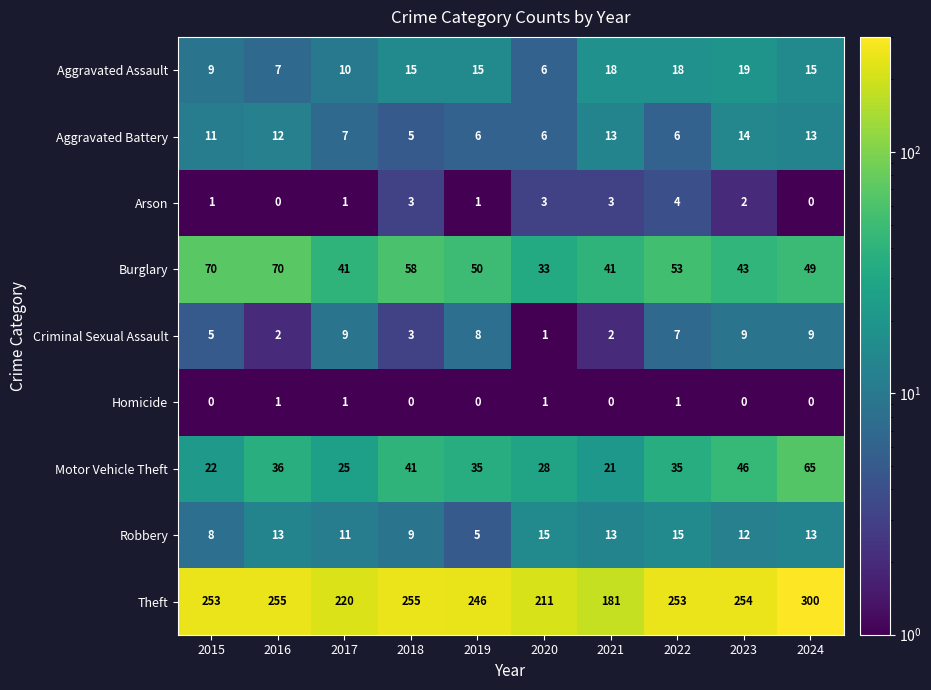

How many series are shown in this chart?

9